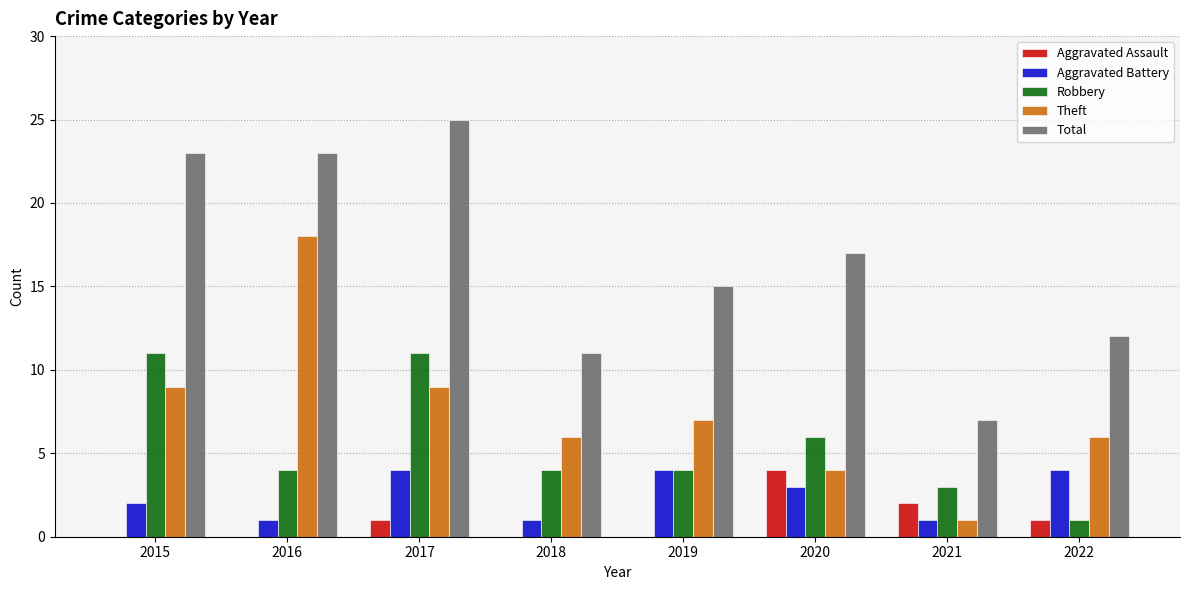

What is the highest value of the Aggravated Battery series?

4